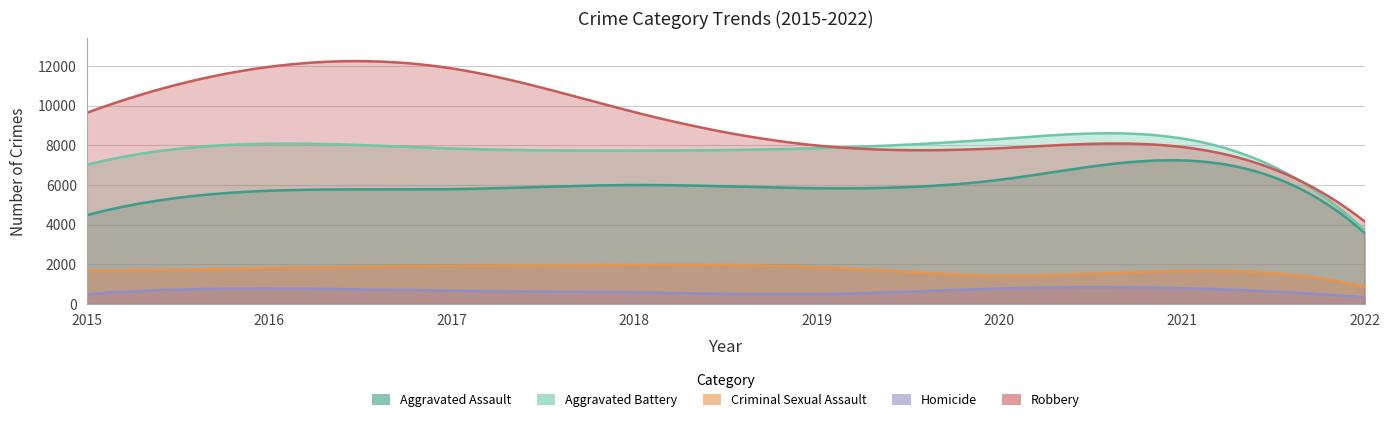

True or false: Homicide and Aggravated Battery cross at least once.

False